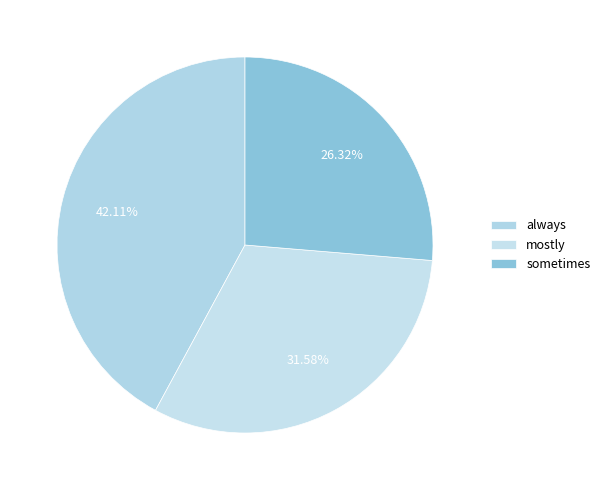

To the nearest percent, what portion does sometimes represent?

26%